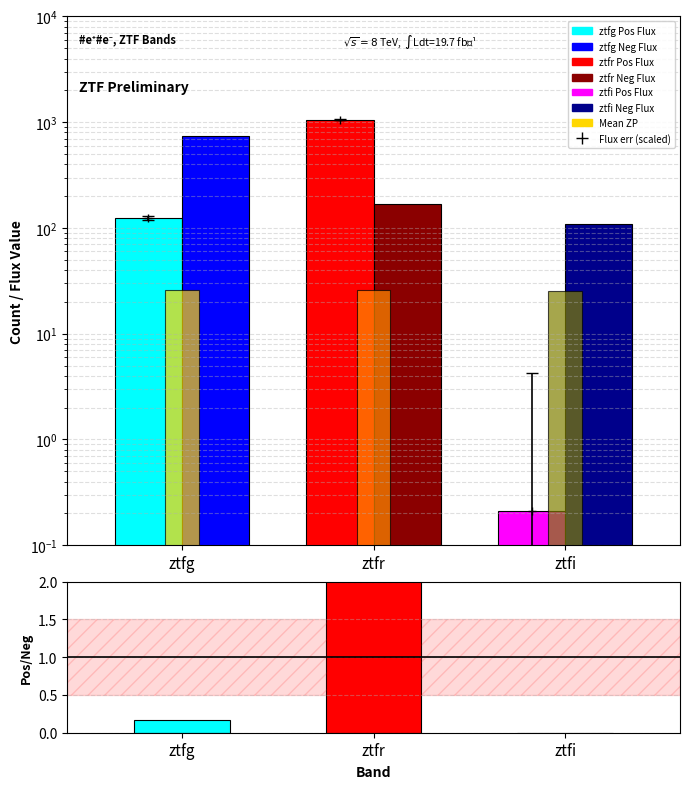

Count the number of categories in the chart.

3